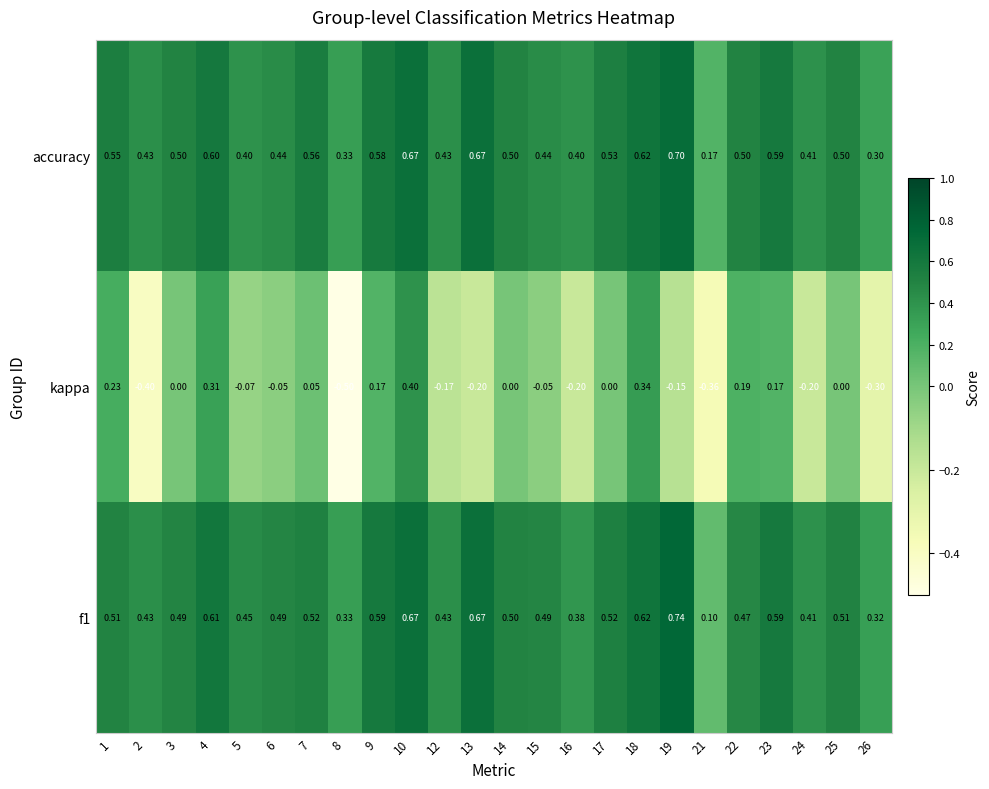

Which series changed the most between 22 and 24?

kappa